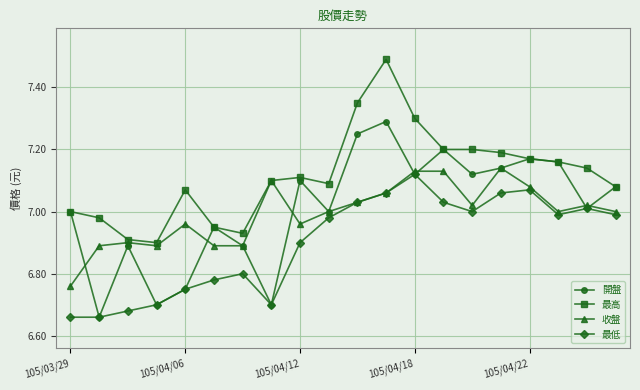

True or false: 最高 and 最低 intersect in this chart.

False